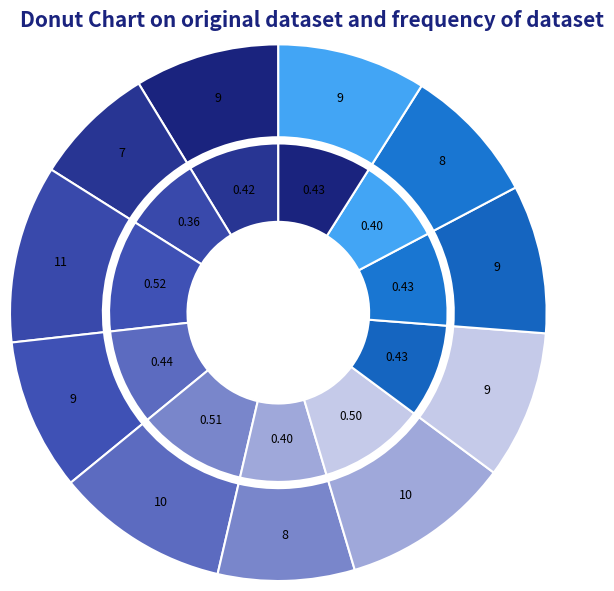

Rank the categories by value from lowest to highest.

1, 4, 8, 0, 6, 7, 9, 2, 5, 3, 10